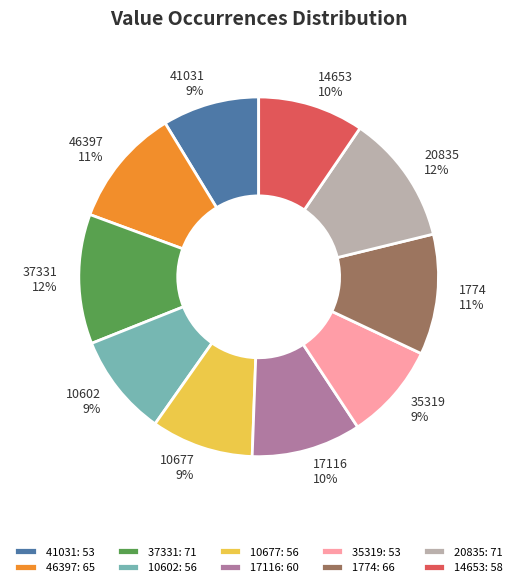

True or false: 46397 accounts for 18% of the total.

False